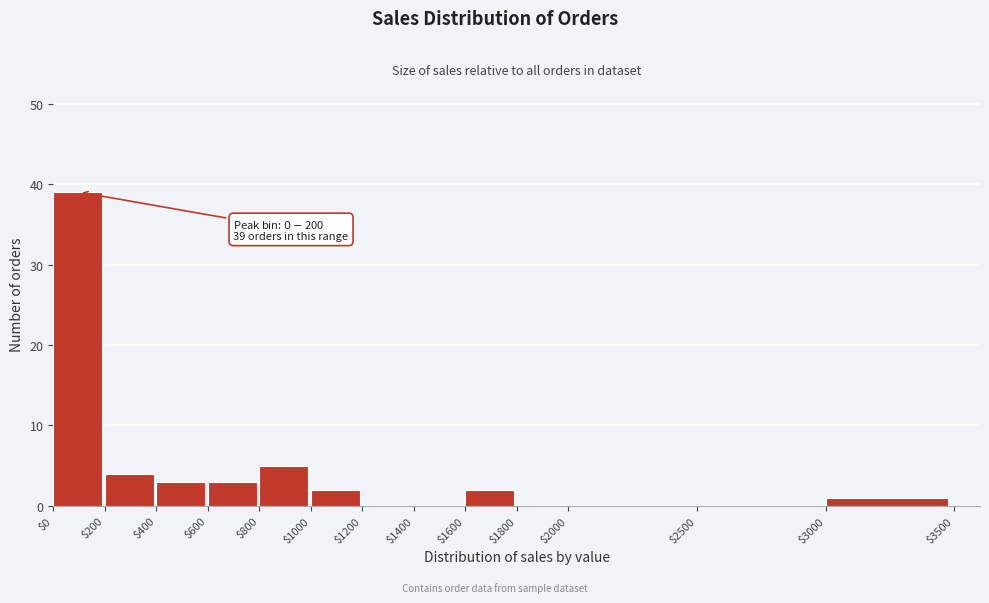

What is the sum of all values?

59